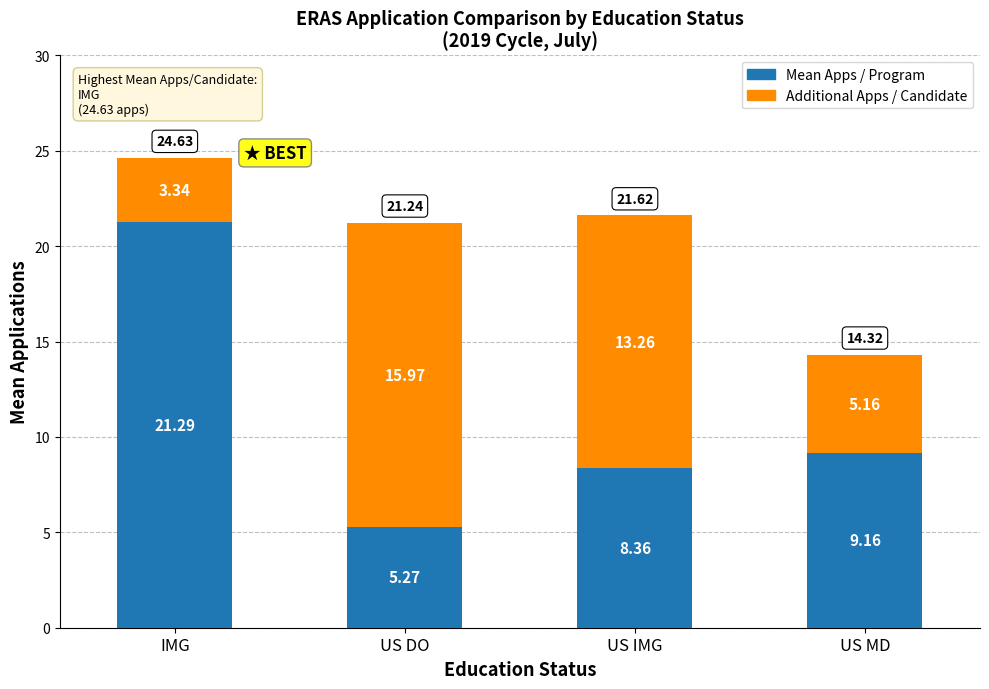

Read the Mean Apps / Program value at US IMG.

8.4